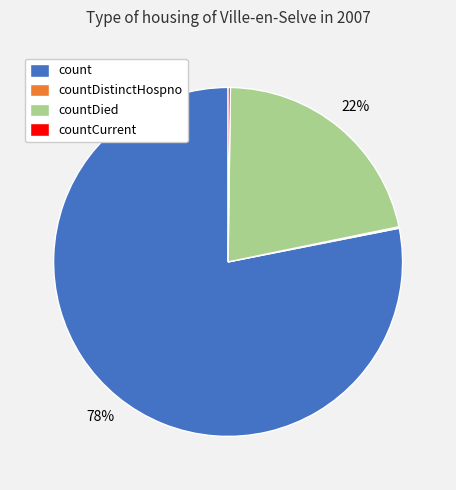

The count slice represents 78% of the pie. True or false?

True